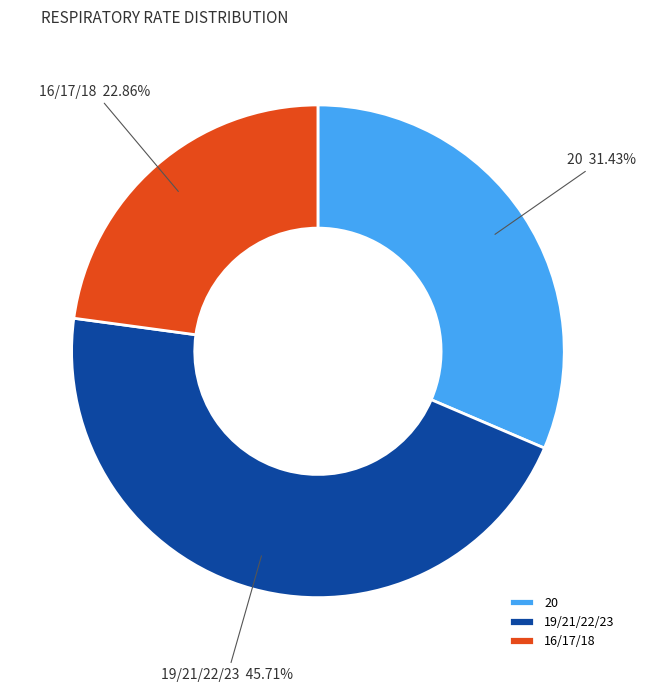

Is there any slice that represents more than half of the pie?

No